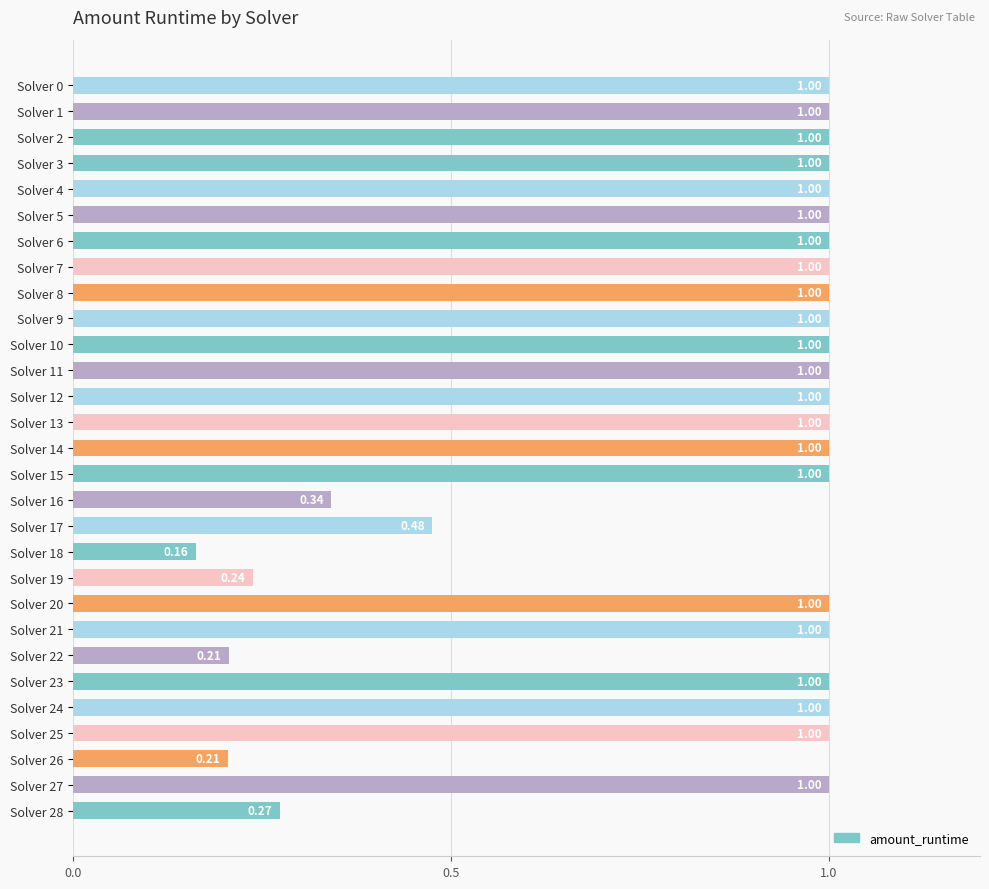

How many values are between 1 and 2?

22